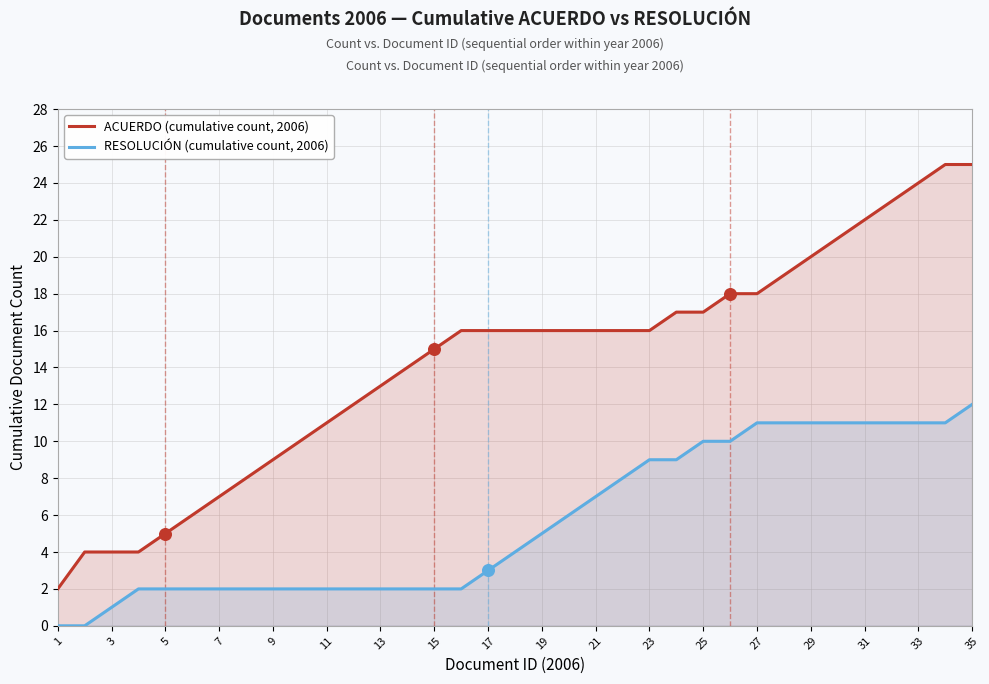

What are all the series names shown in the legend?

ACUERDO (cumulative count, 2006), RESOLUCIÓN (cumulative count, 2006)